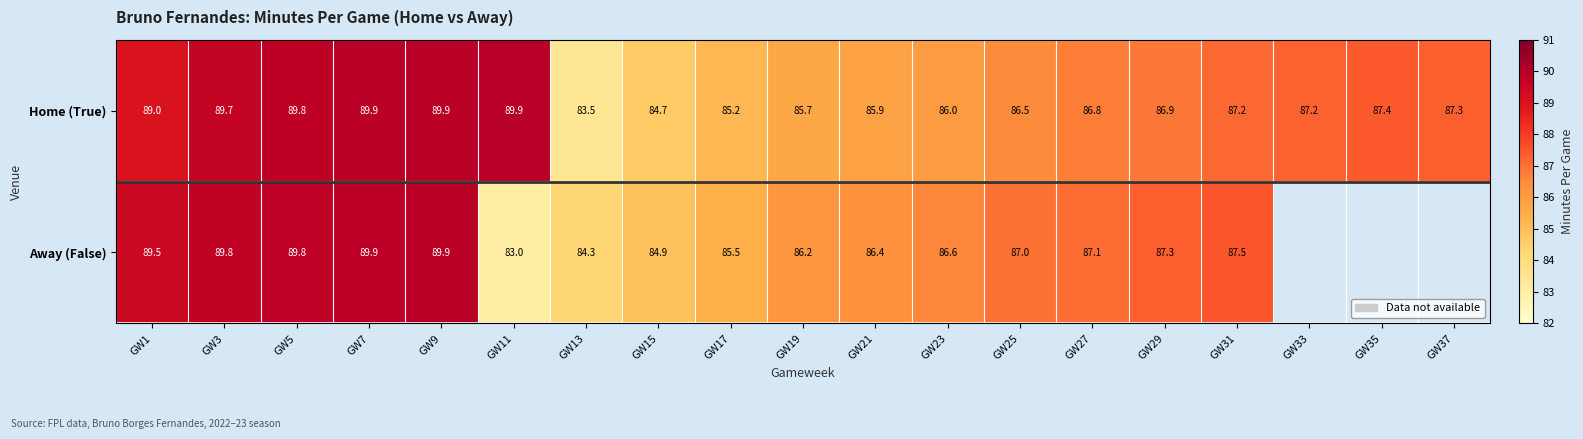

What is the spread (max minus min) of values at GW13?

0.8